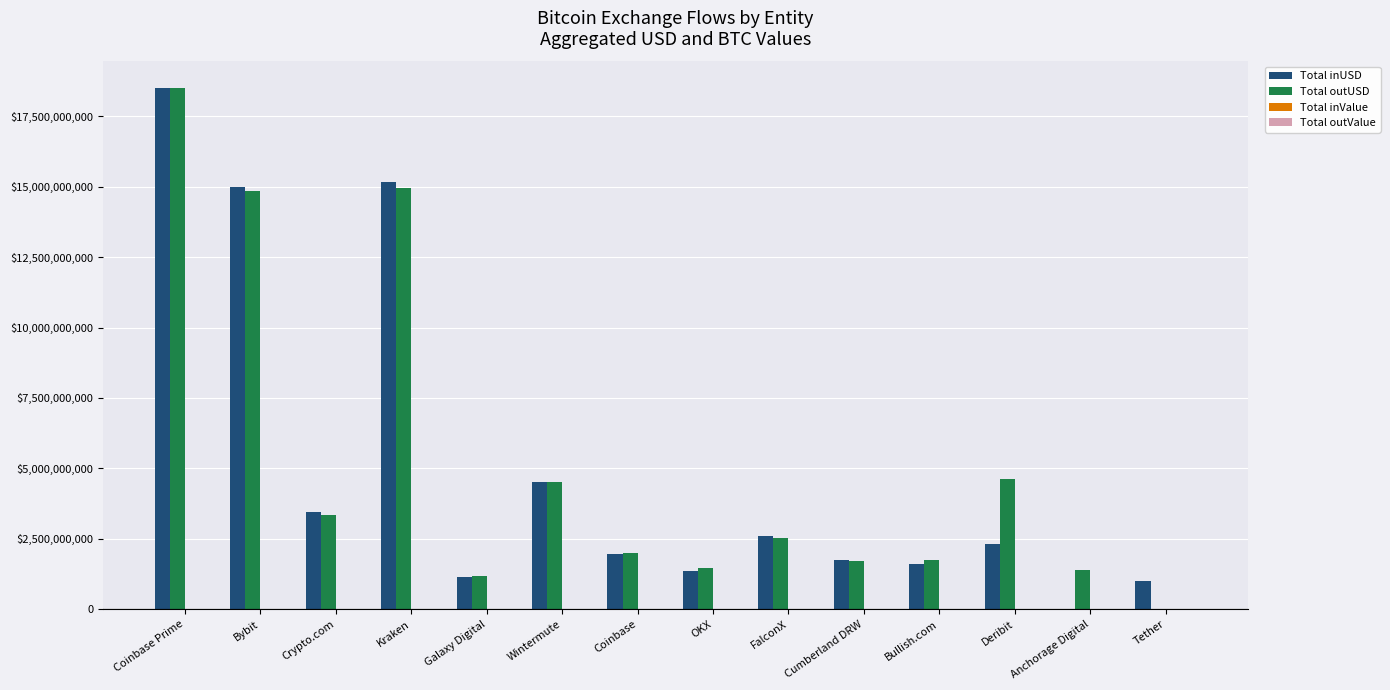

Are the bars grouped side by side (vs. stacked)?

Yes